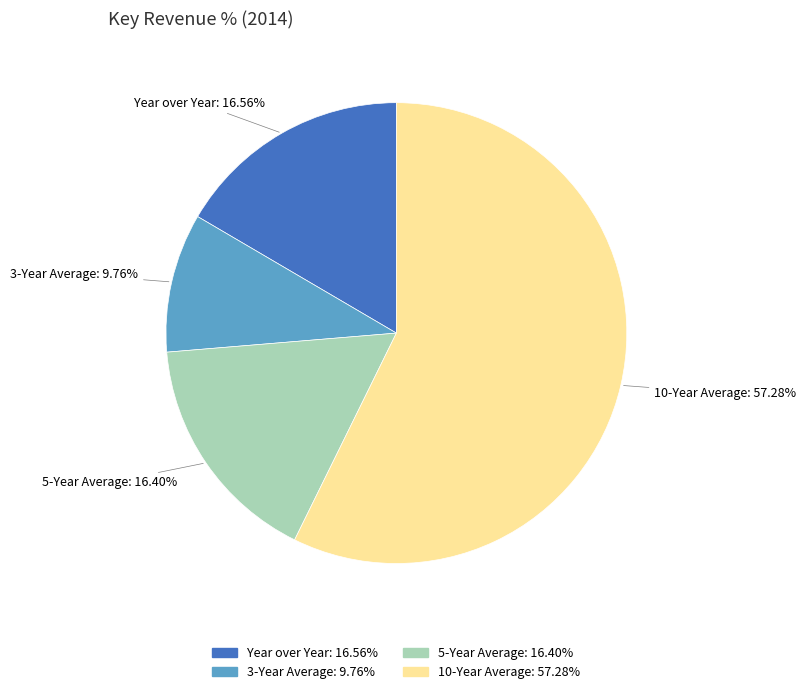

Is it true that Year over Year is 3% of the pie?

False